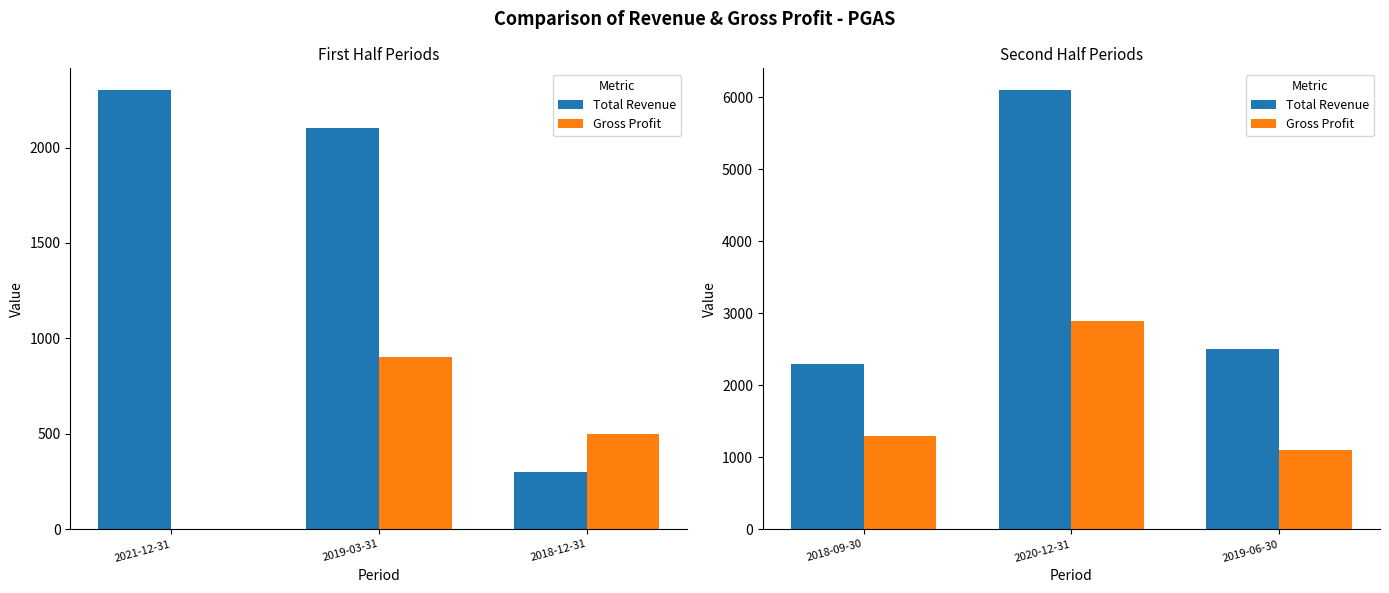

What are all the series names shown in the legend?

Total Revenue, Gross Profit